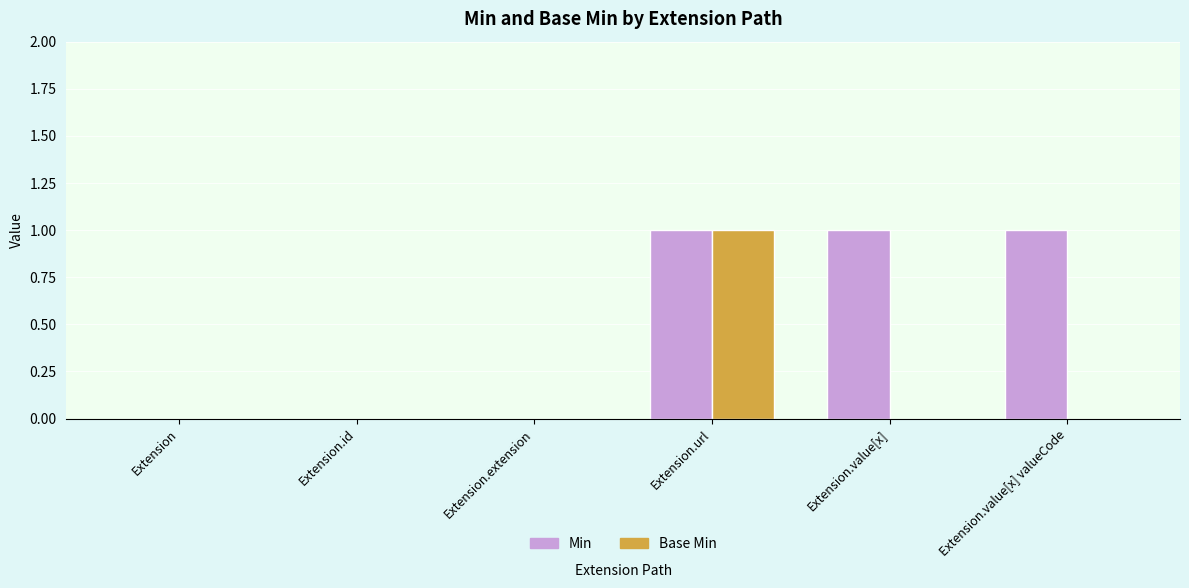

What is the total value across all series at Extension.value[x]?

1